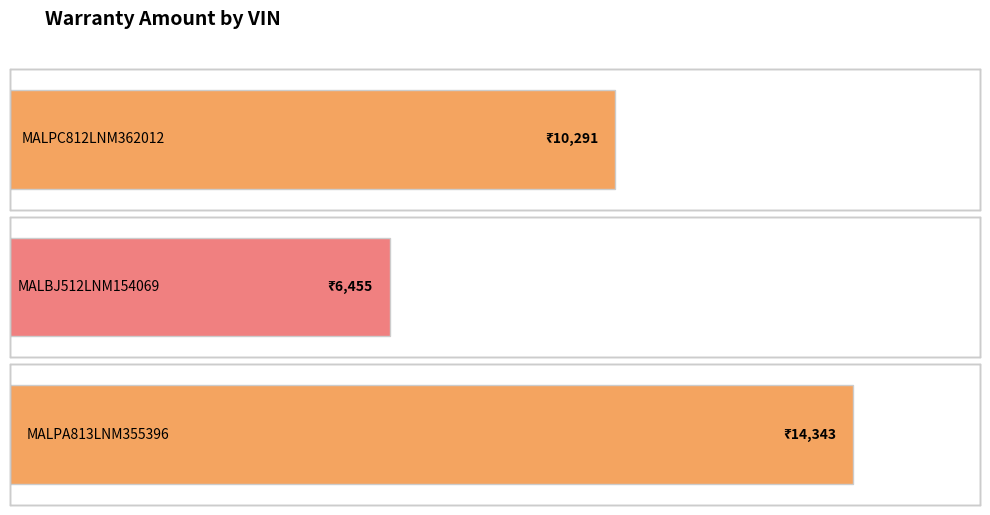

Does the chart contain stacked bars?

No